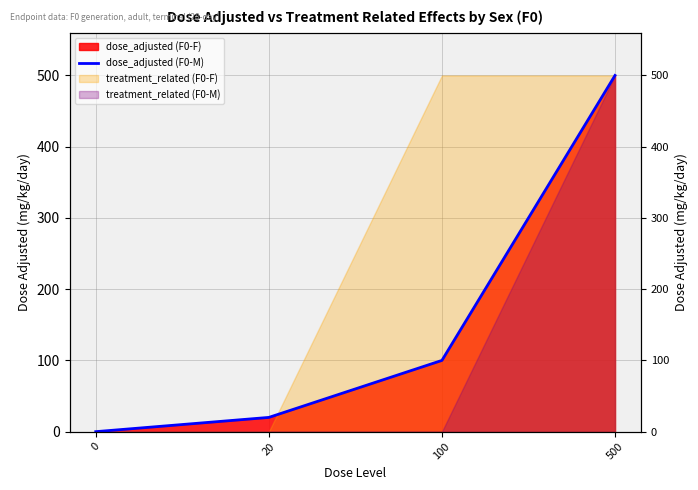

Rank the categories by value from lowest to highest.

0, 20, 100, 500